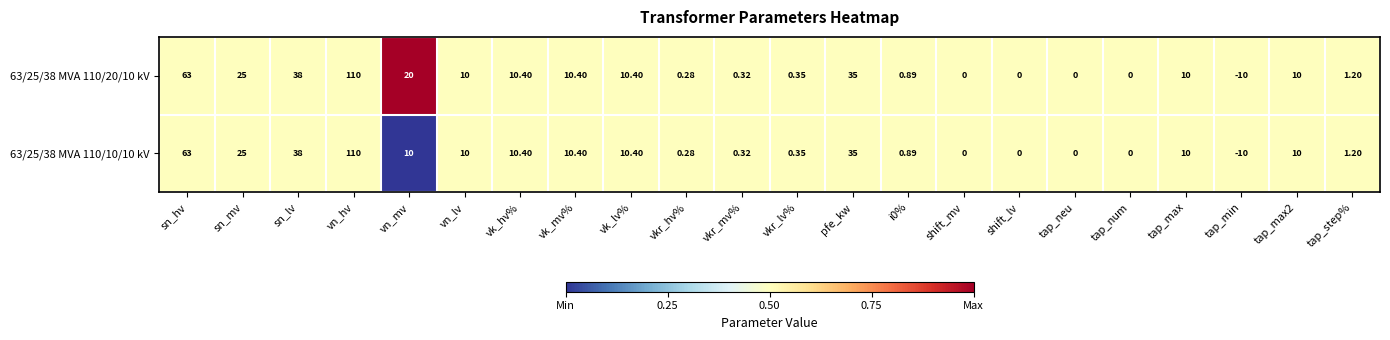

Which category has the lowest value across all series?

tap_min